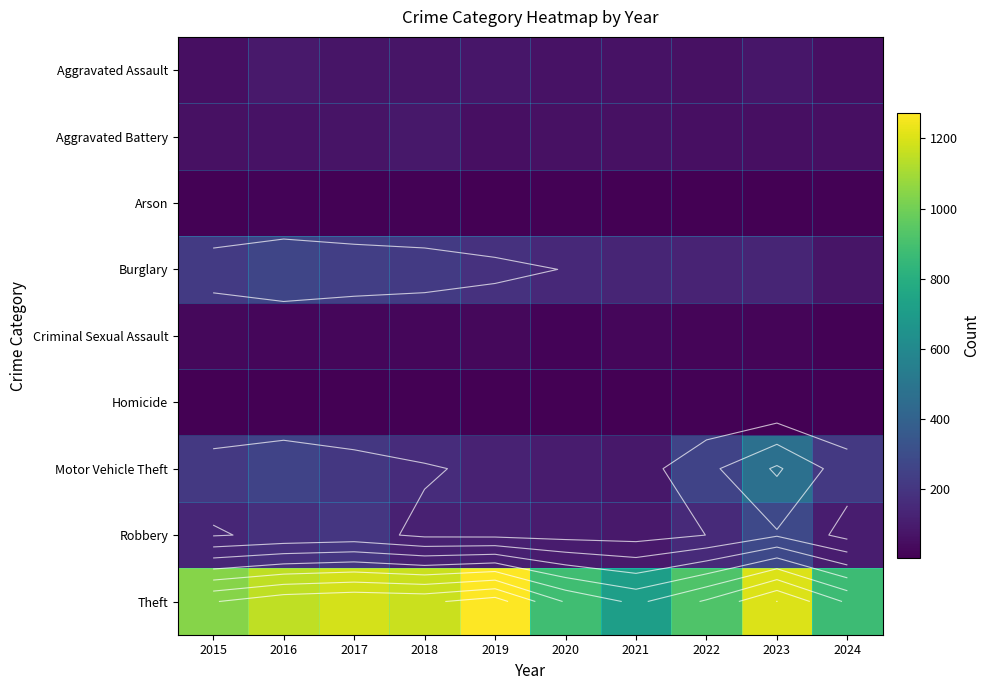

List the series in order of their peak value, highest first.

Theft, Motor Vehicle Theft, Robbery, Burglary, Aggravated Assault, Aggravated Battery, Criminal Sexual Assault, Arson, Homicide